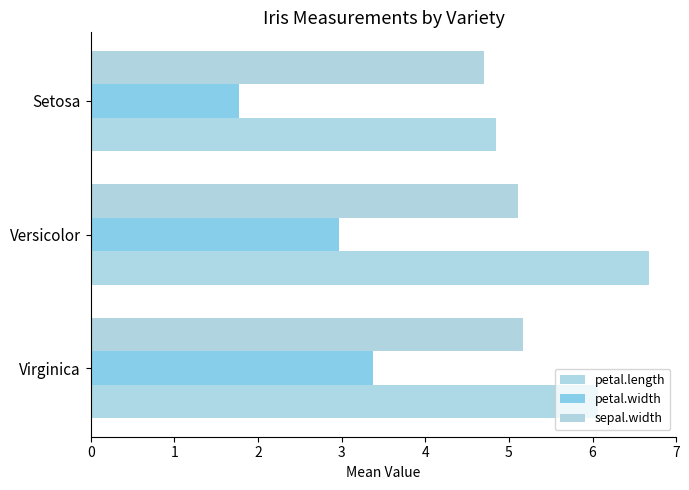

How many distinct data groups are displayed?

3